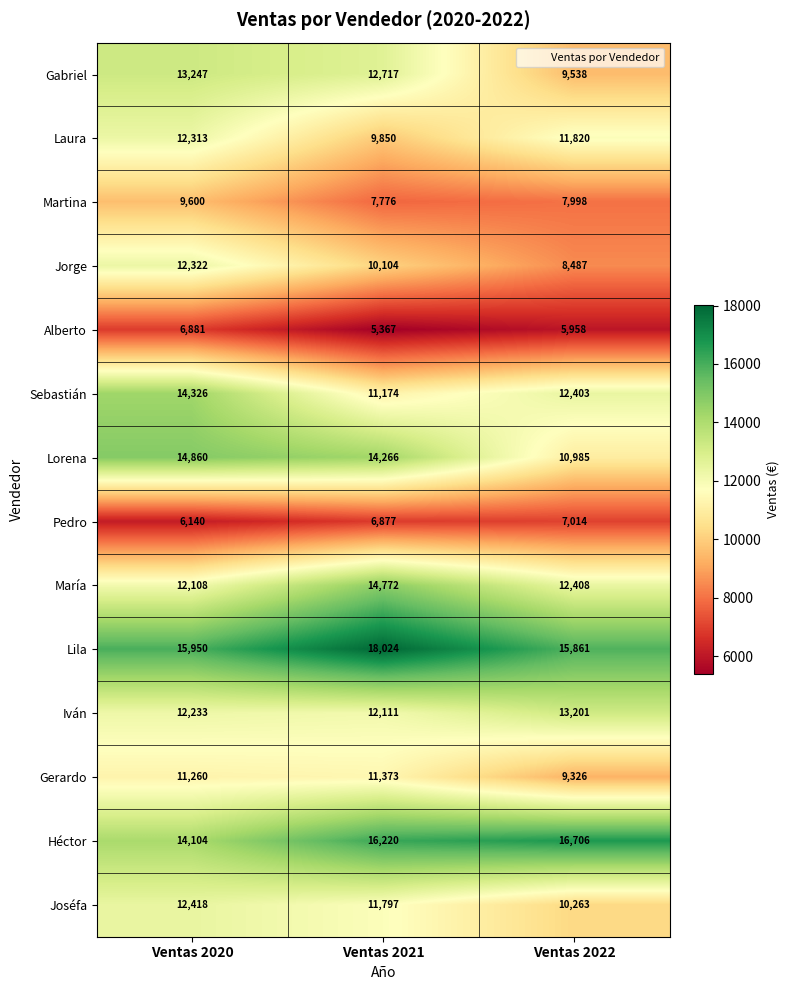

What is the maximum value shown in the chart?

18024